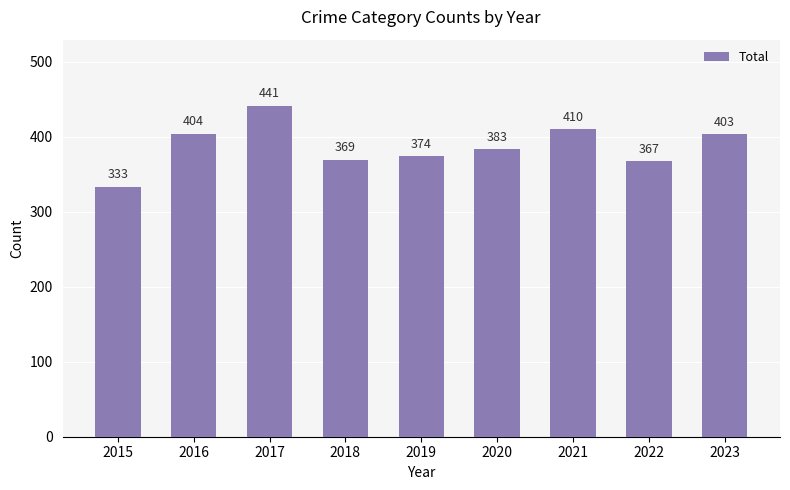

Which label corresponds to the largest value in the chart?

2017